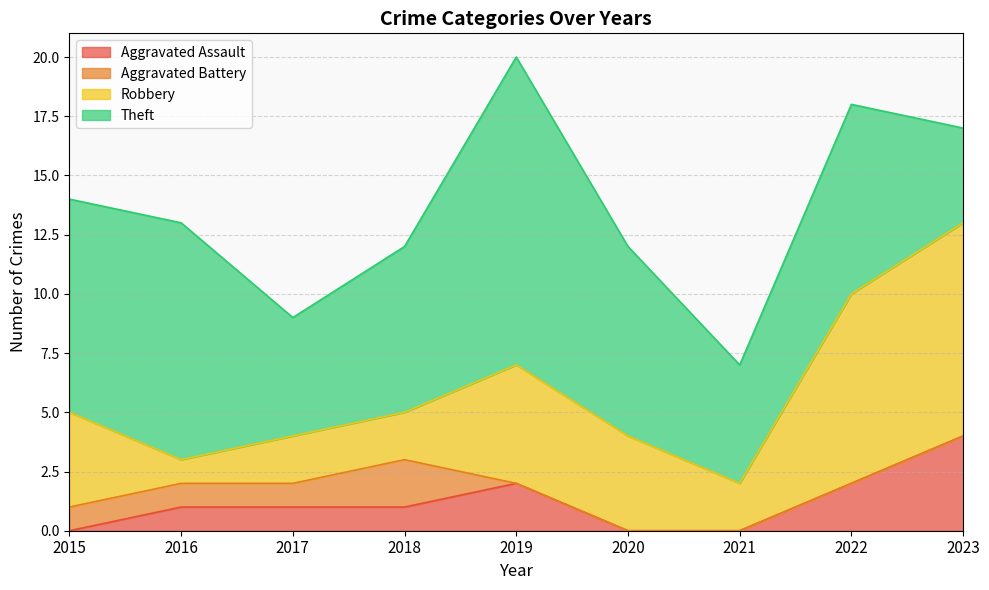

At which label does Aggravated Assault first exceed 1?

2019